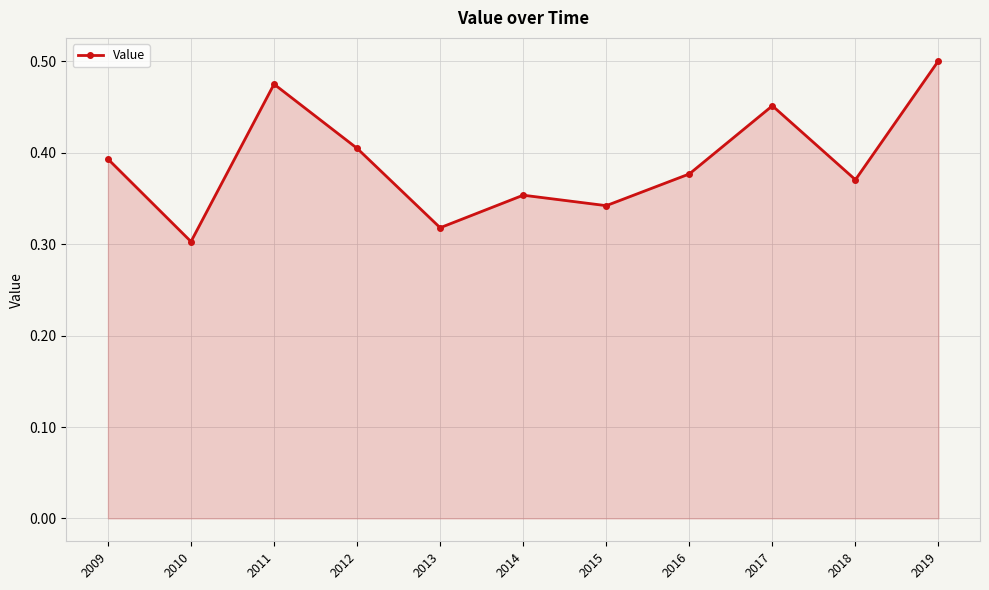

The chart shows a value of 0.6 at 2014. True or false?

False